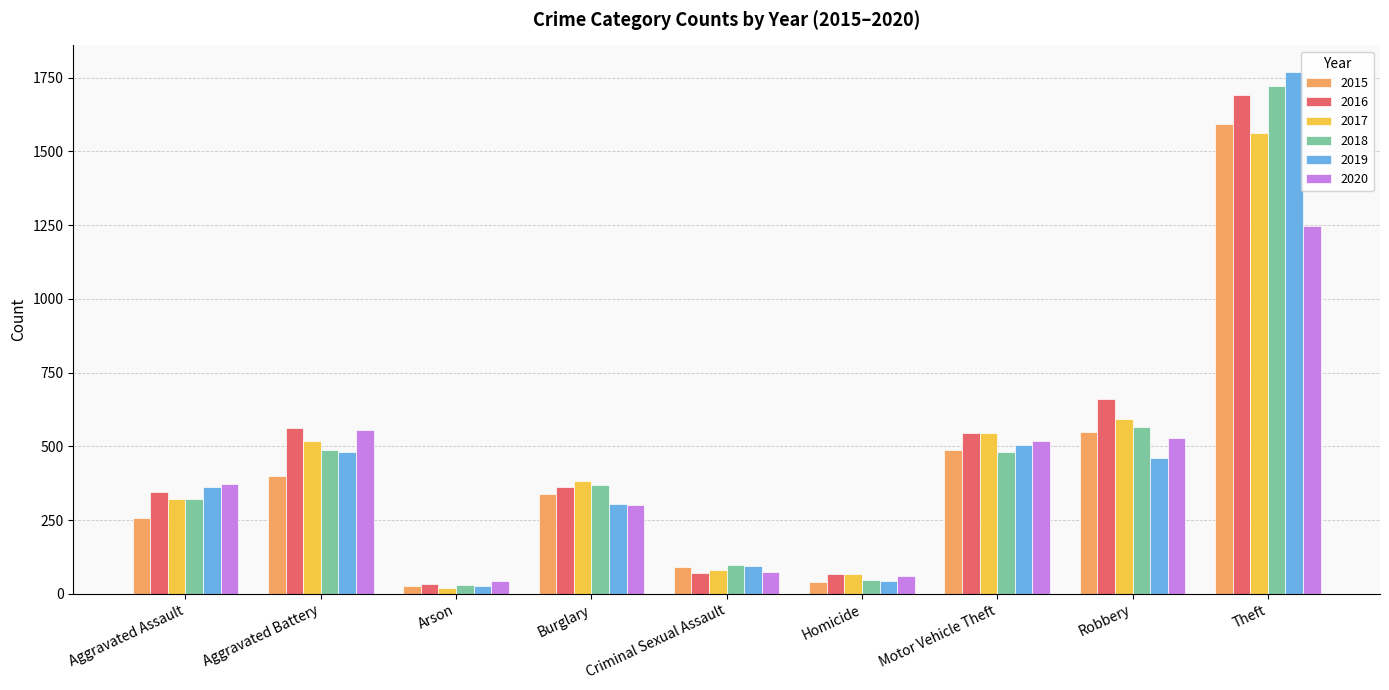

At which category is the sum across all series the highest?

Theft